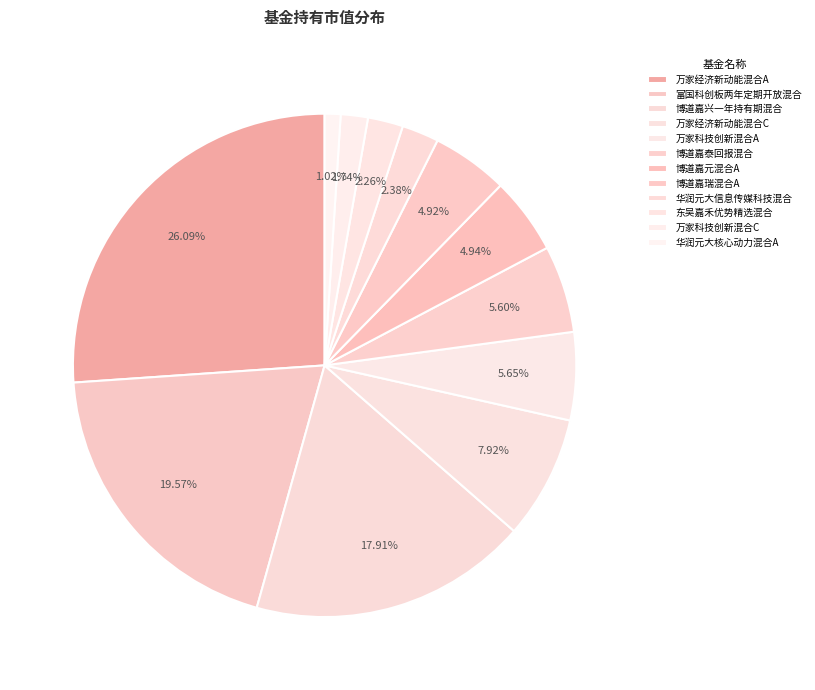

Count the number of slices in the pie.

12